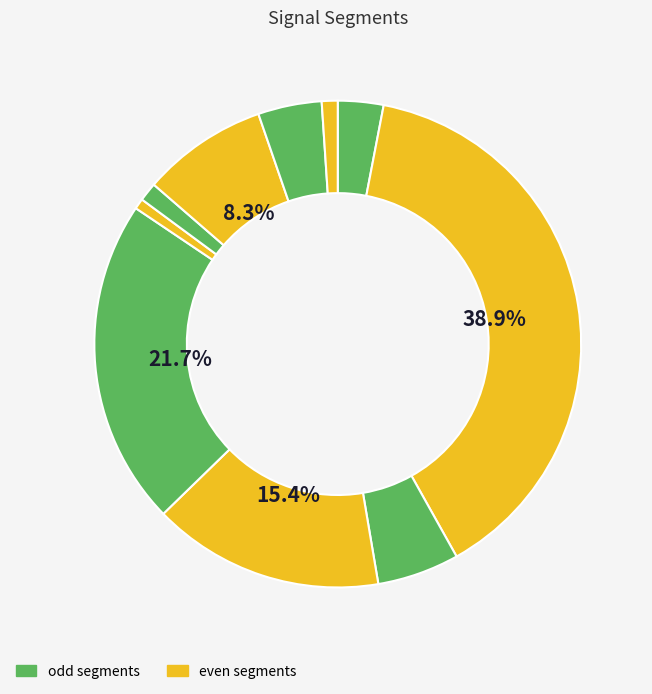

Count the number of slices in the pie.

10